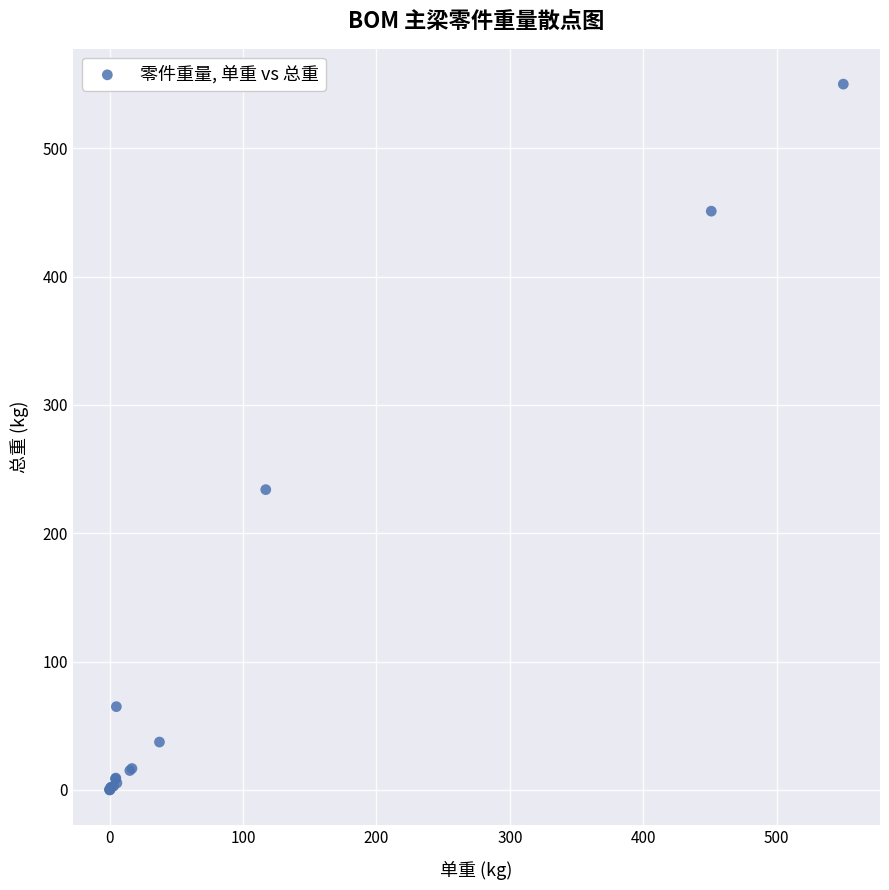

What Y value in the scatter plot is closest to 275?

234.0